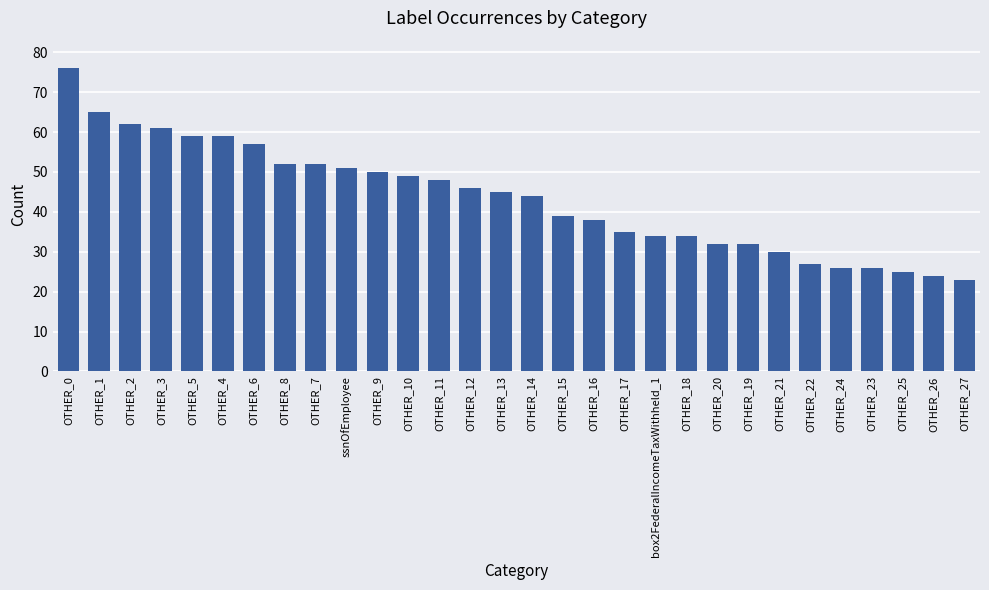

At which label is the value closest to 49?

OTHER_10